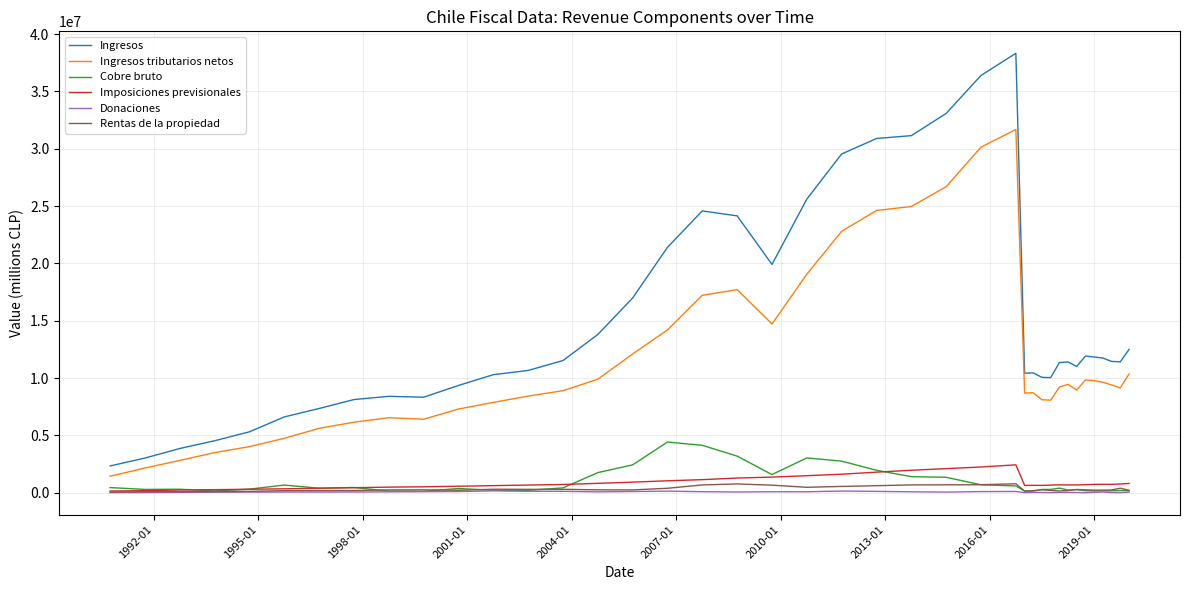

What is the maximum value shown in the chart?

38319784